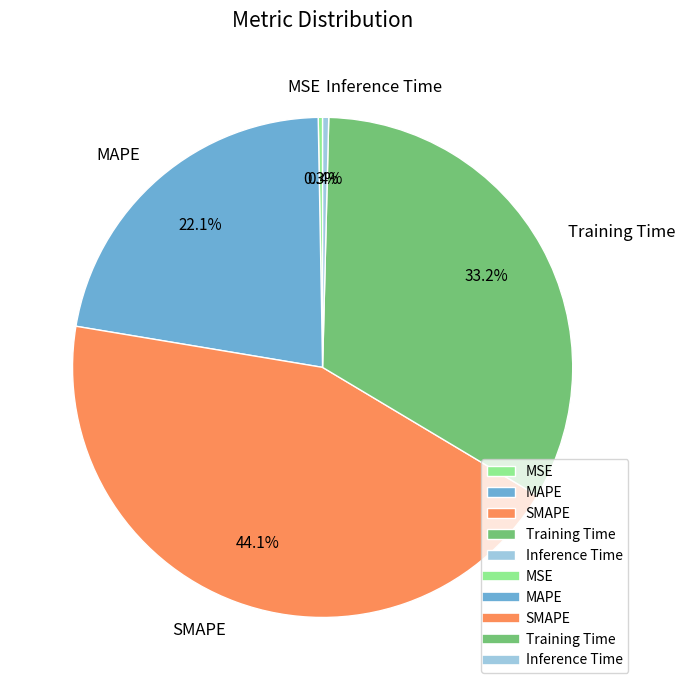

What is the largest slice in the pie chart?

SMAPE